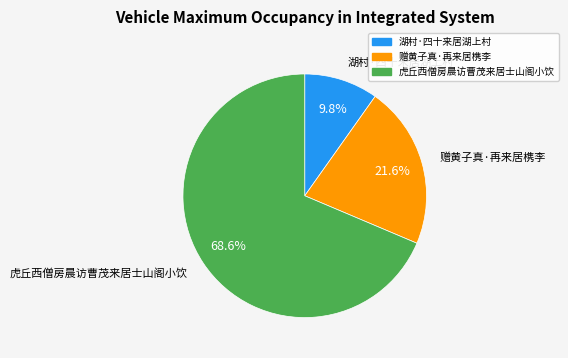

True or false: 赠黄子真·再来居槜李 accounts for 8% of the total.

False